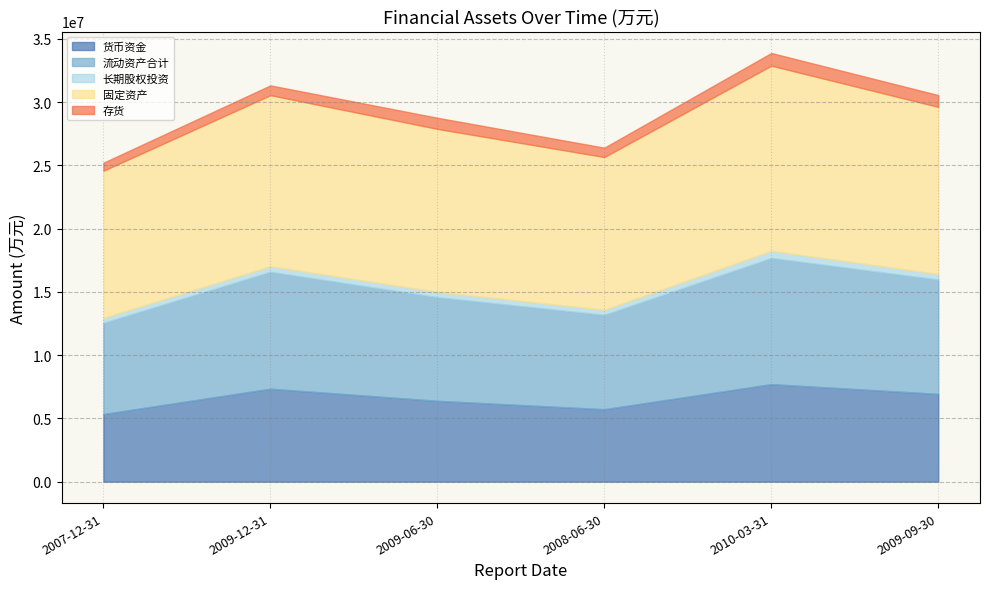

Reading left to right, transcribe all the data shown in this chart.

货币资金: 5343600	7346700	6388100	5725500	7707400	6934300
流动资产合计: 7212700	9245900	8197400	7463000	9977700	9047600
长期股权投资: 381100	428500	411900	390100	555400	429200
固定资产: 11637000	13527200	12883700	12077200	14636200	13206900
存货: 633700	772700	880500	740800	1003900	934200